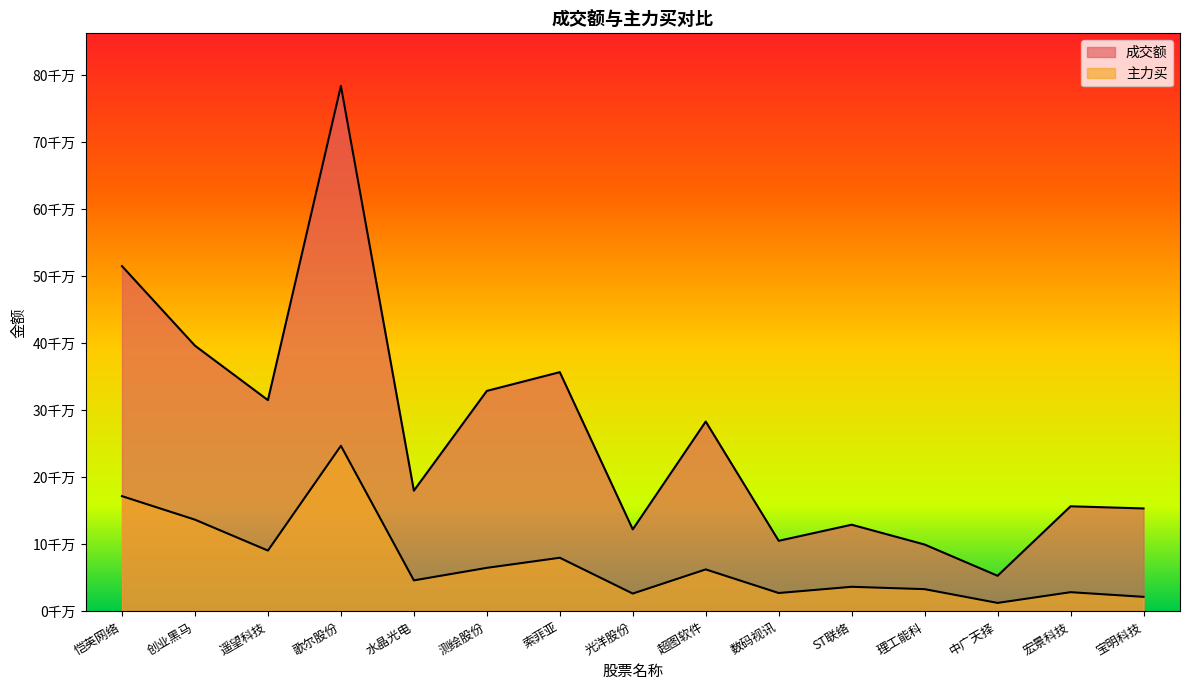

At how many categories does at least one series exceed 363526028?

3